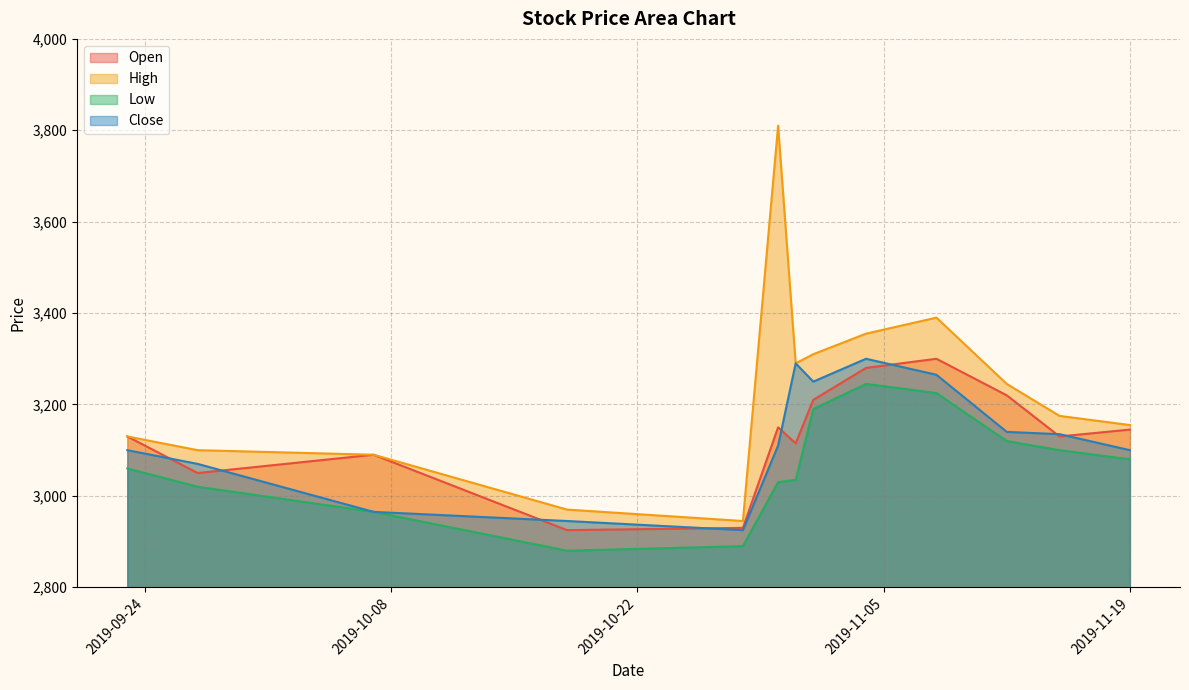

What is the label of the 12th point from the left?

2019-11-15